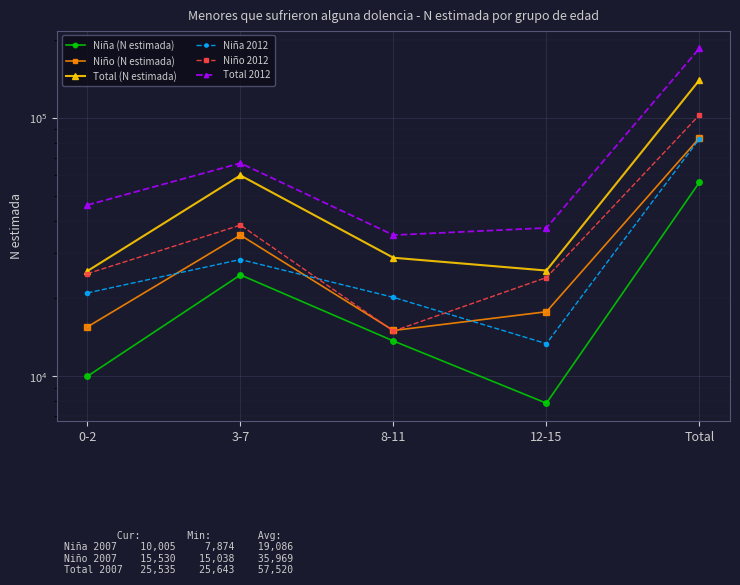

Which series has the largest total across all categories?

Total 2012